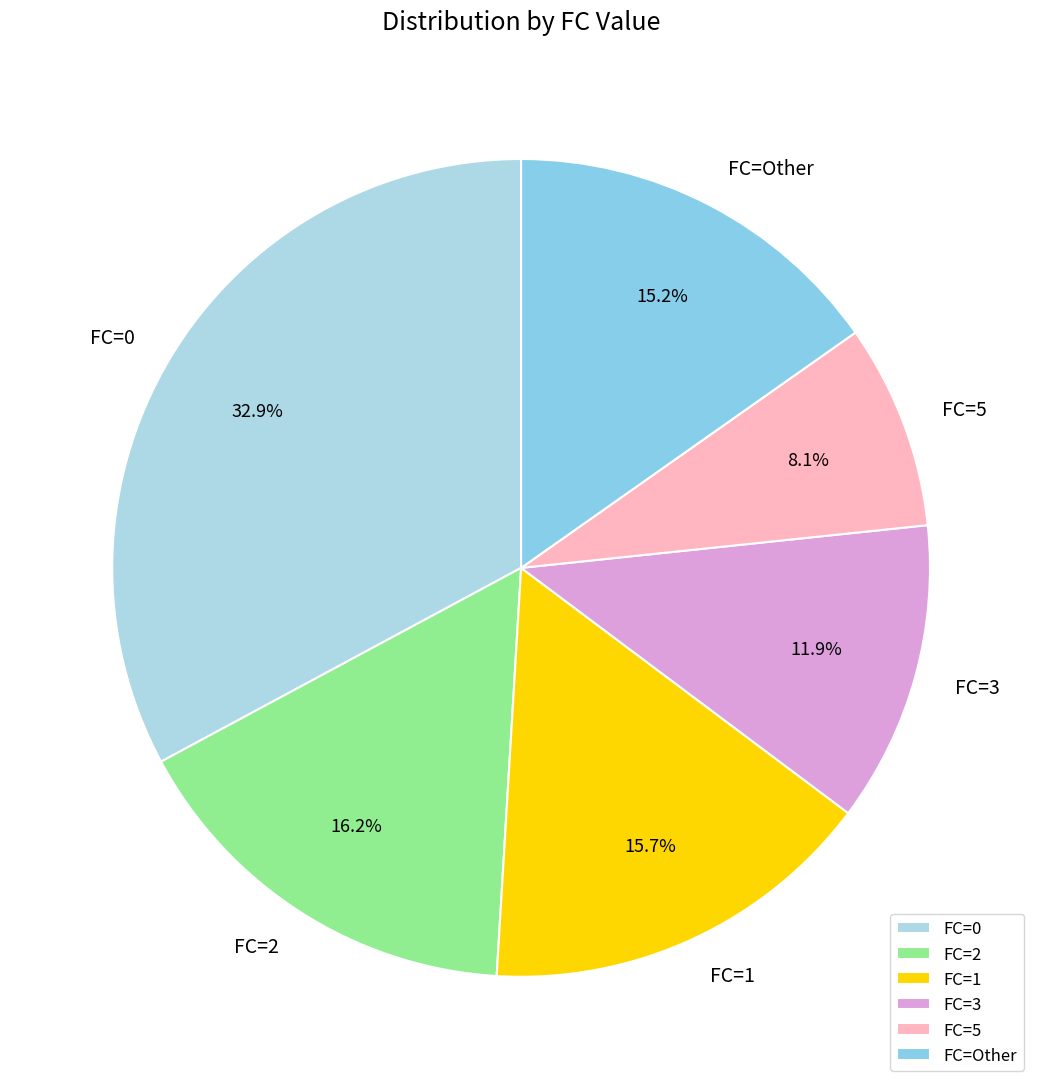

Is there a majority slice in this chart?

No